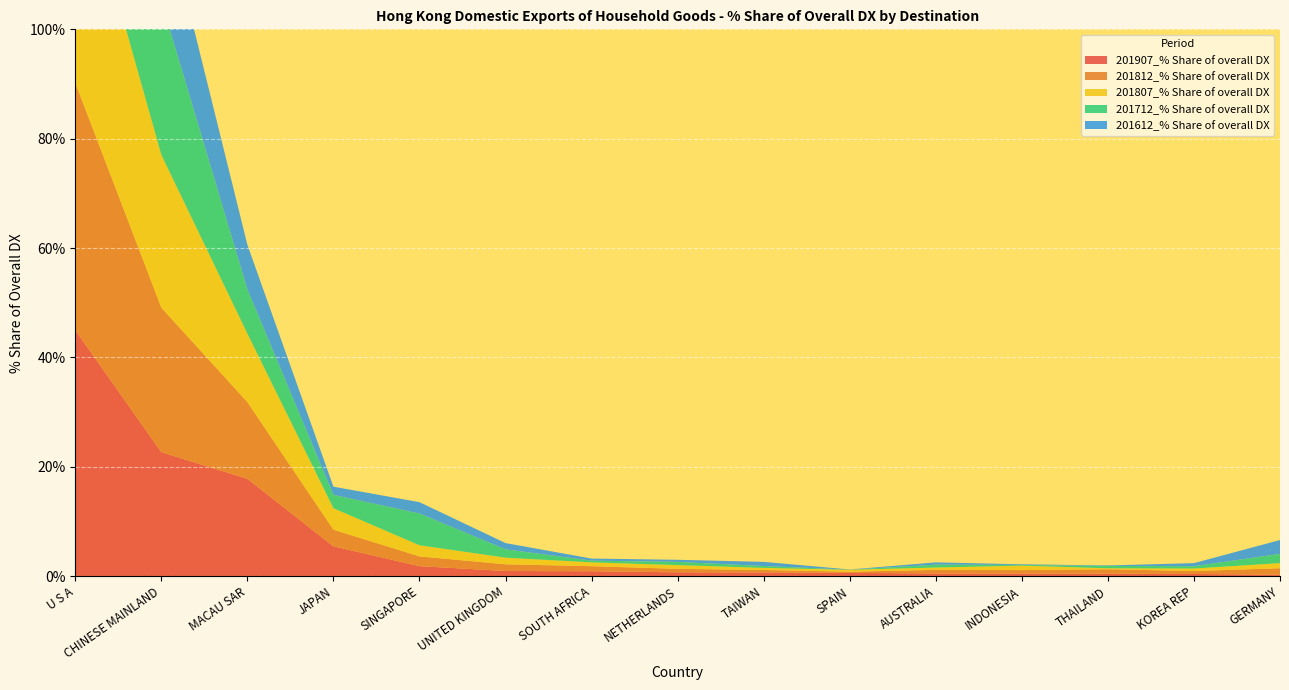

Reading left to right, transcribe all the data shown in this chart.

201907_% Share of overall DX: 45.0	22.7	17.8	5.5	1.8	0.9	0.9	0.7	0.7	0.6	0.5	0.5	0.5	0.4	0.3
201812_% Share of overall DX: 45.2	26.4	14.0	3.0	1.8	1.2	0.9	0.6	0.4	0.2	0.7	0.6	0.8	0.5	1.2
201807_% Share of overall DX: 42.7	27.9	12.5	3.9	2.0	1.2	0.7	0.7	0.4	0.3	0.4	0.8	0.2	0.5	0.9
201712_% Share of overall DX: 44.8	28.1	8.1	2.4	5.8	1.5	0.3	0.6	0.3	0.0	0.5	0.1	0.4	0.4	1.7
201612_% Share of overall DX: 48.9	19.0	8.2	1.5	2.1	1.1	0.4	0.4	0.8	0.0	0.4	0.1	0.1	0.6	2.5